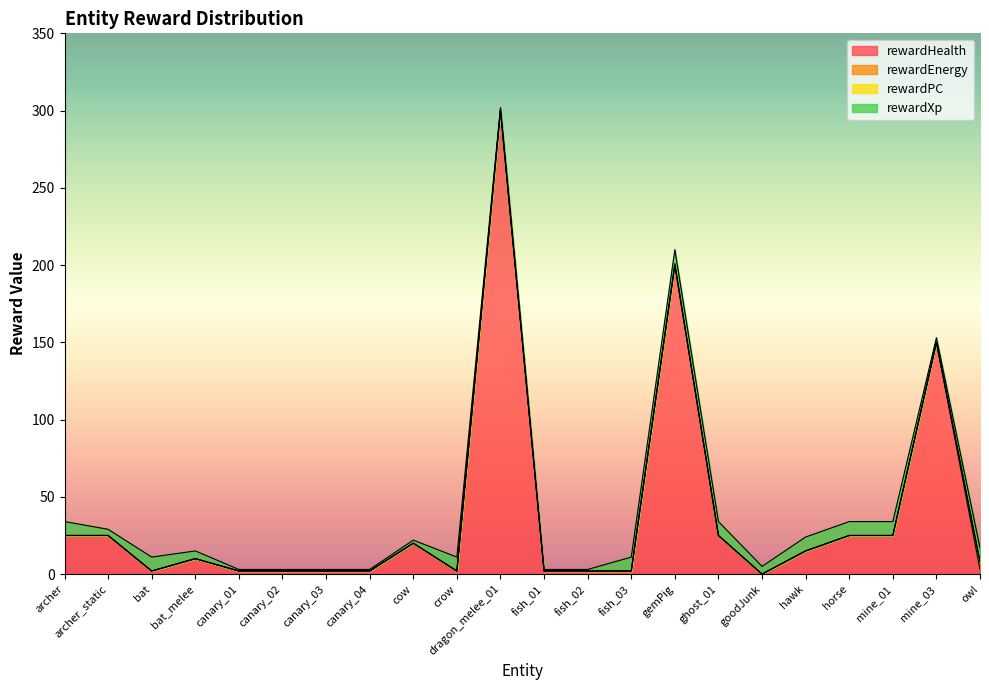

Where does the rewardXp series first go above 5?

archer